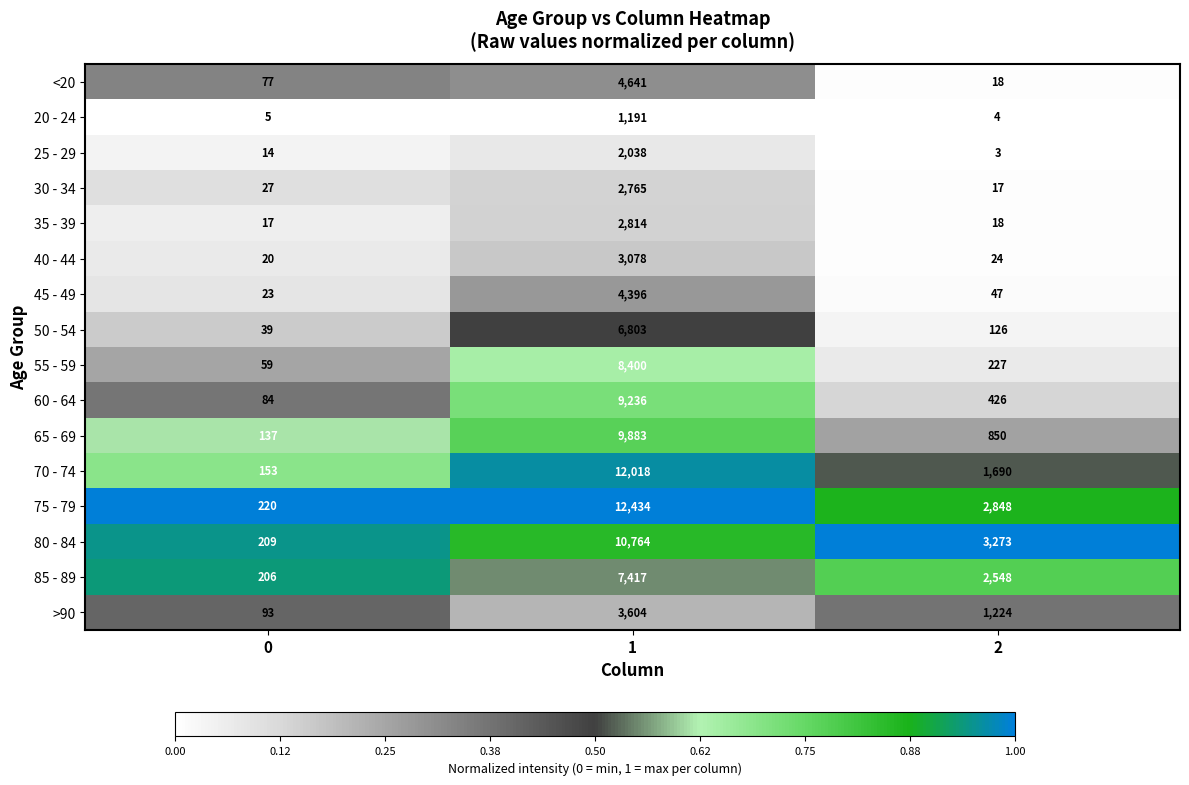

What is the total value across all series at 1?

101482